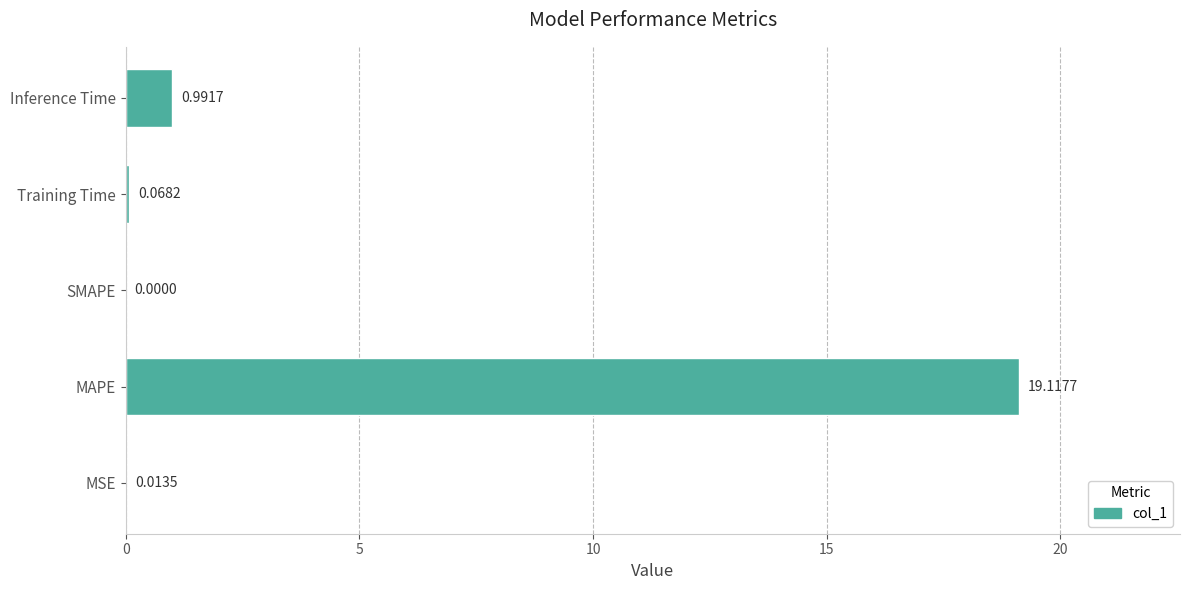

What is the sum of all values?

20.2